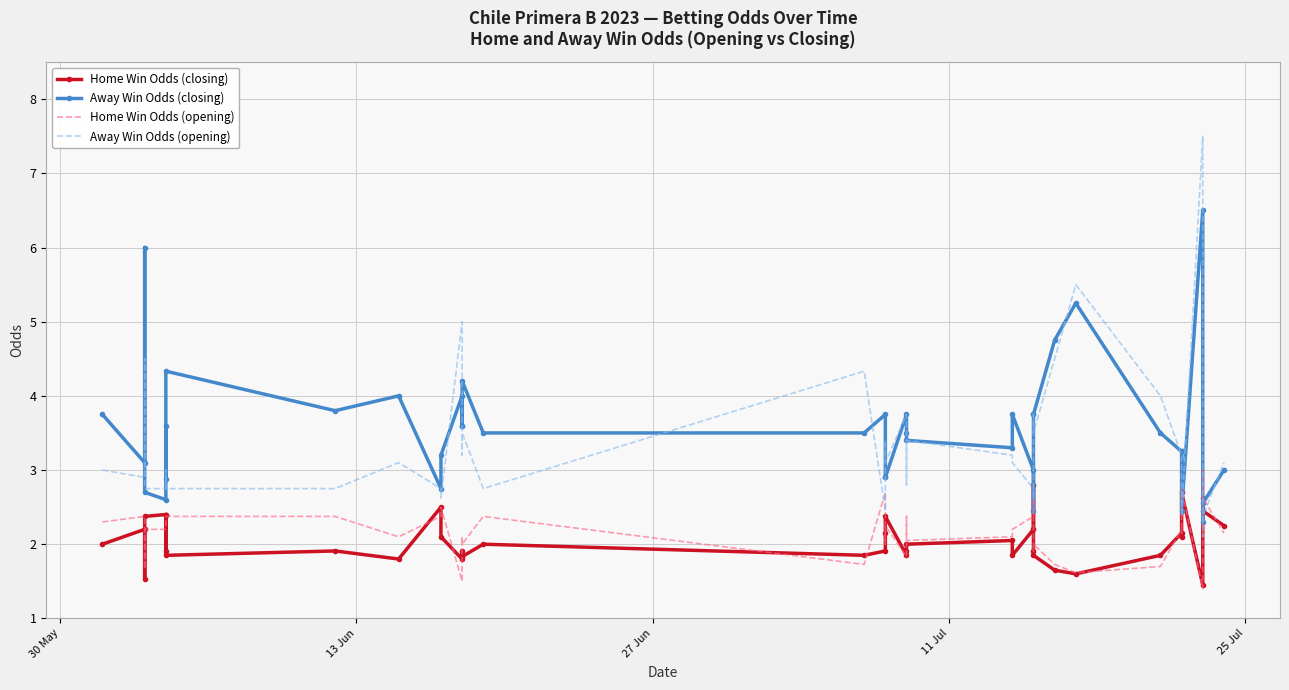

How many times do Away Win Odds (closing) and Home Win Odds (opening) cross each other?

6